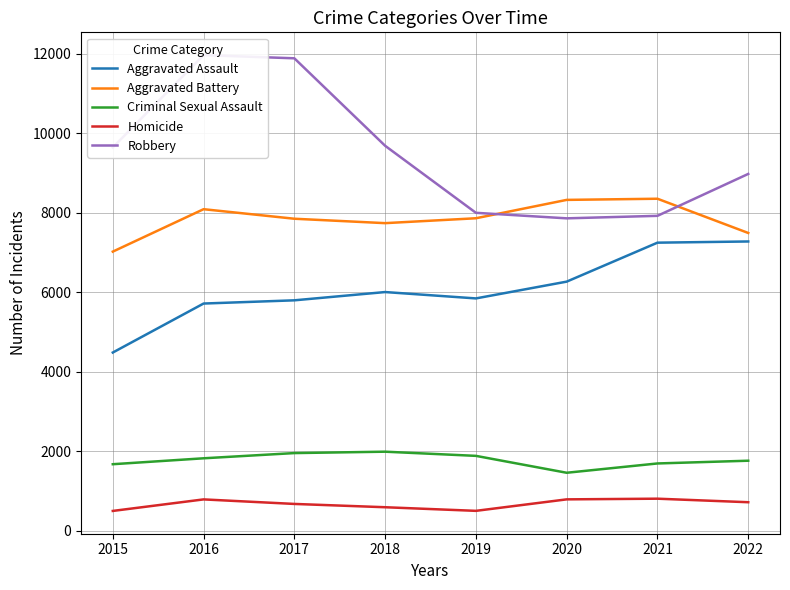

At which category does Robbery reach its first local valley?

2020